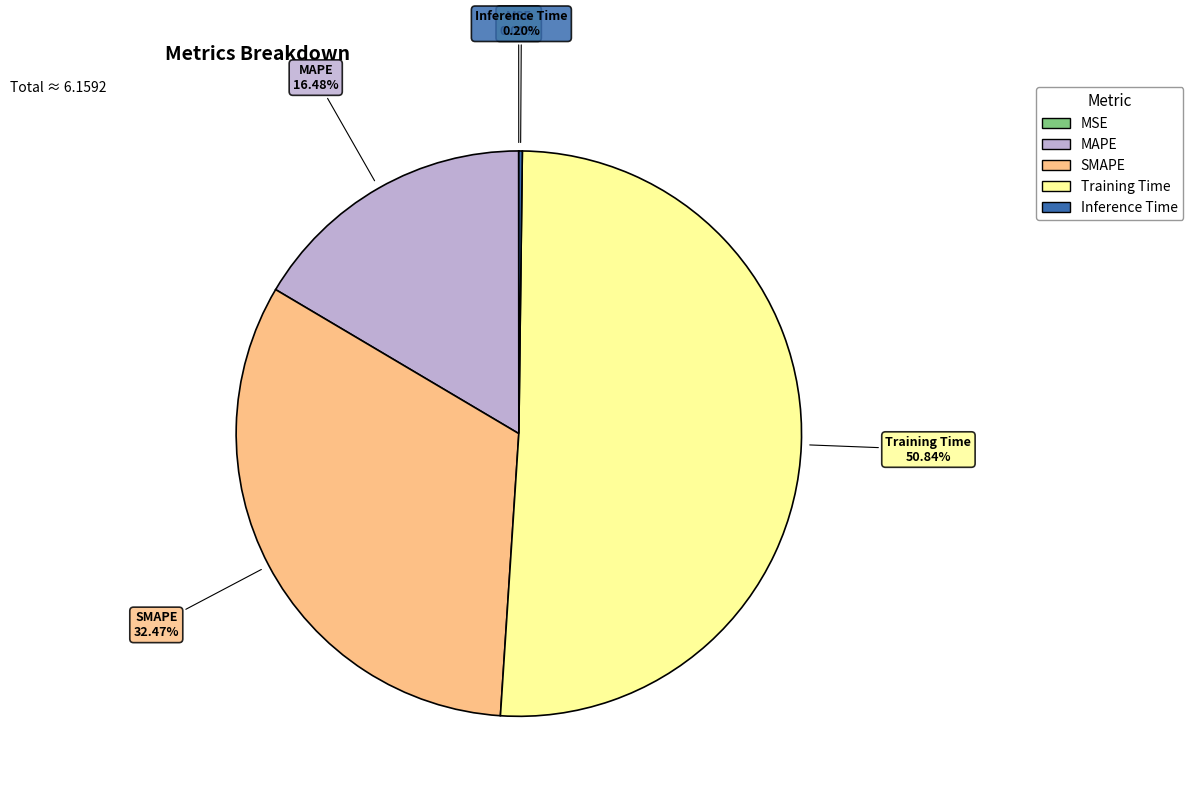

The MAPE slice represents 16% of the pie. True or false?

True